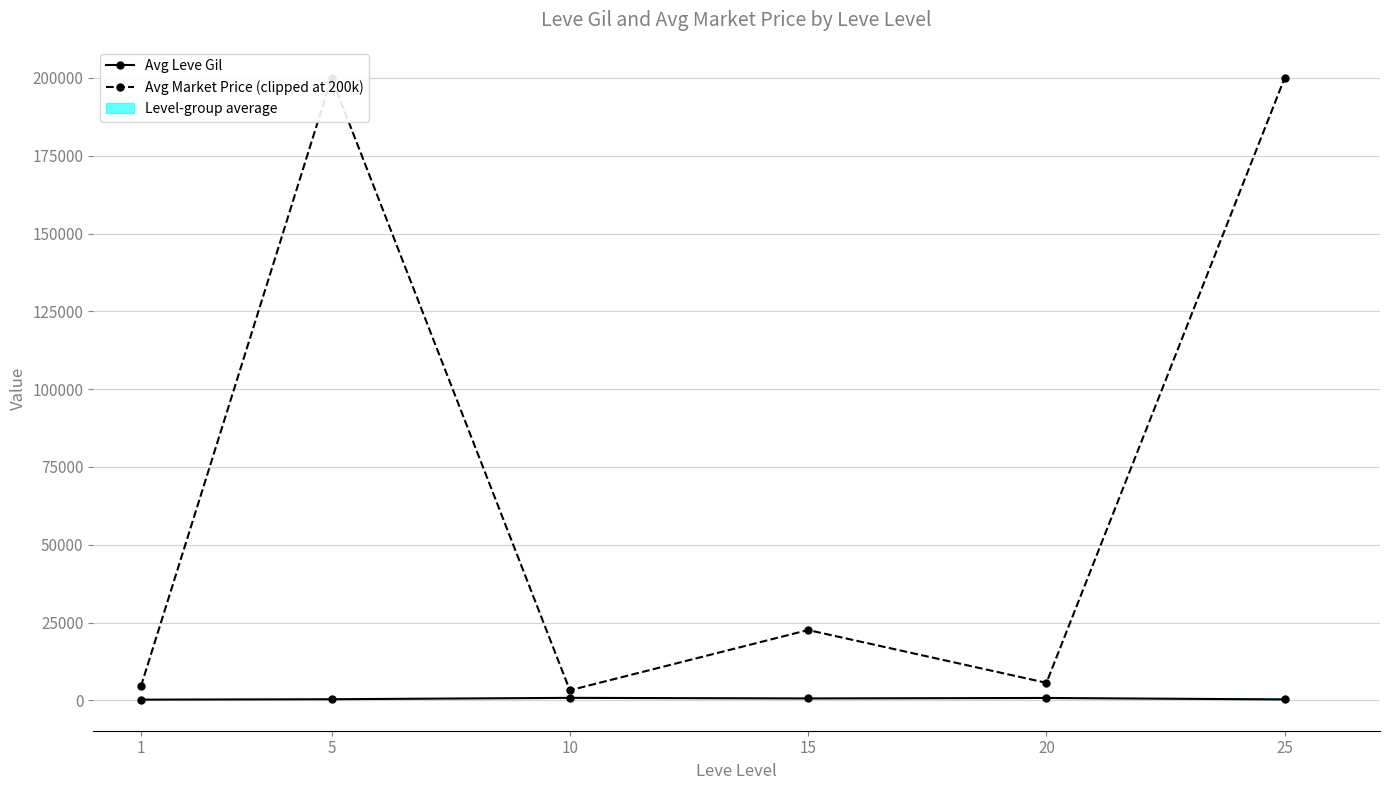

True or false: Avg Leve Gil has a value of 803.3 at 10.

True